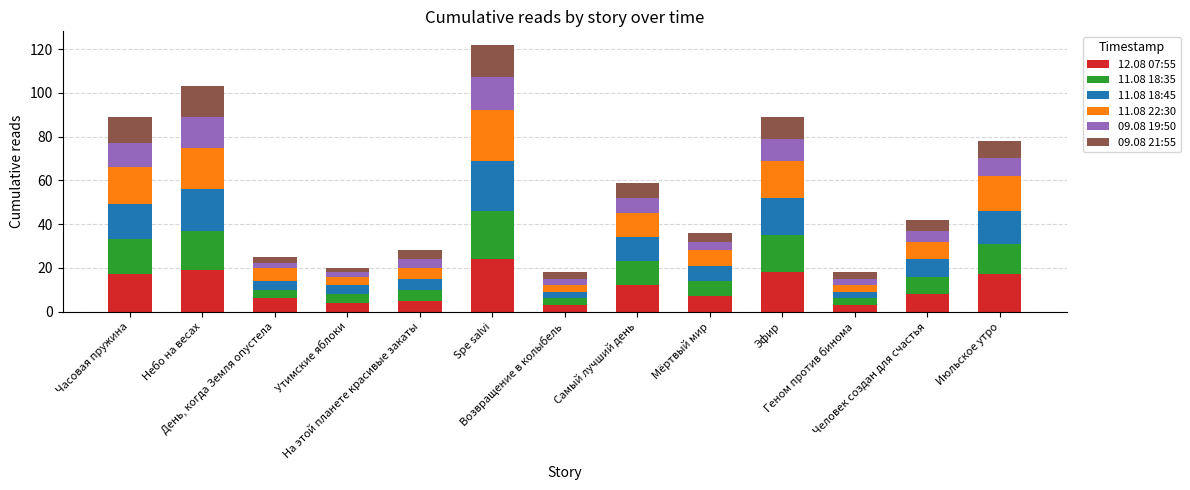

At which category is the sum across all series the highest?

Spe salvi